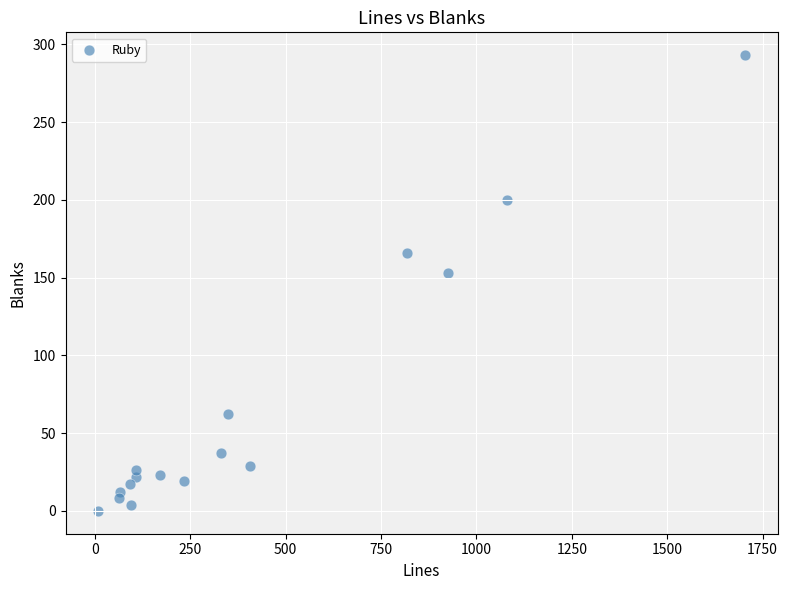

What is the range of Y values (max minus min)?

293